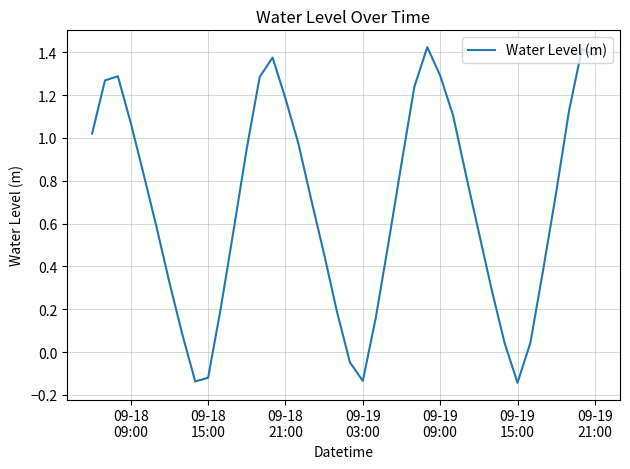

What is the difference between the maximum and minimum values?

1.6